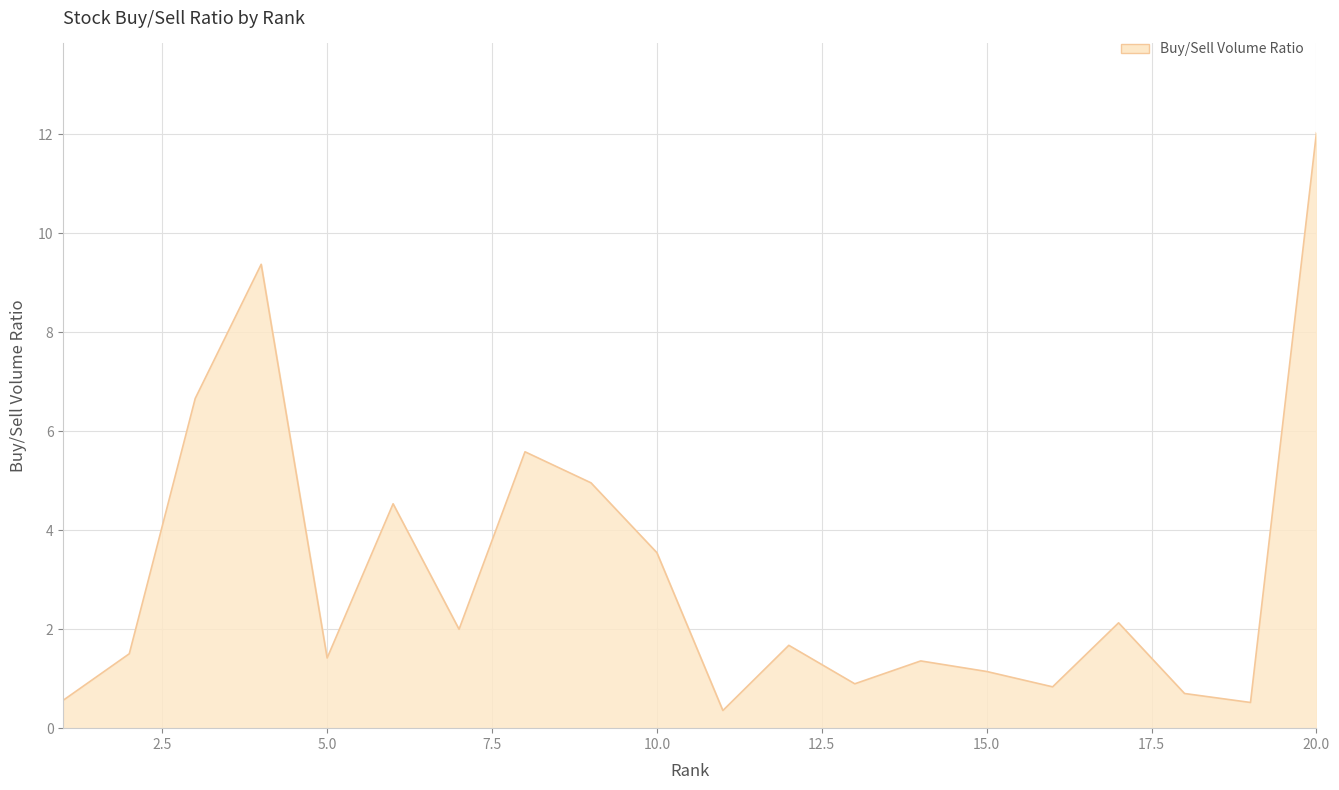

What is the smallest value displayed?

0.4